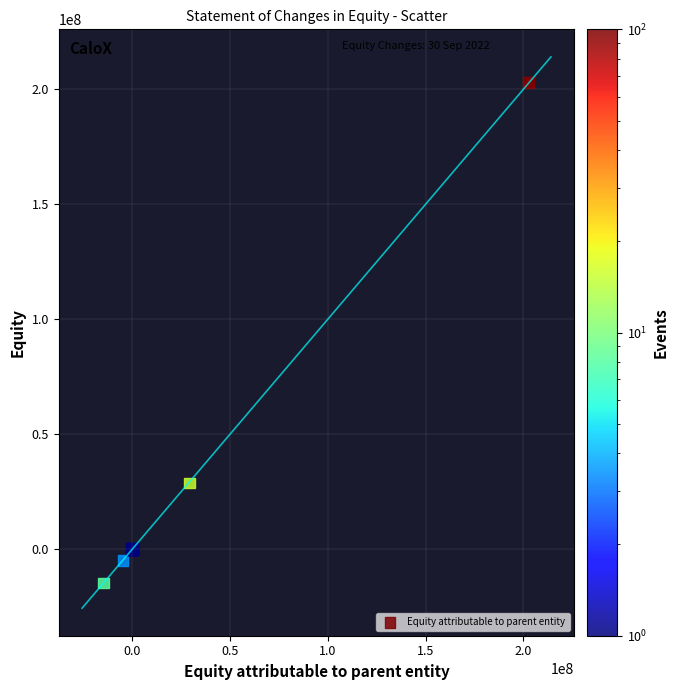

What Y value in the scatter plot is closest to 94145359?

28739741.3